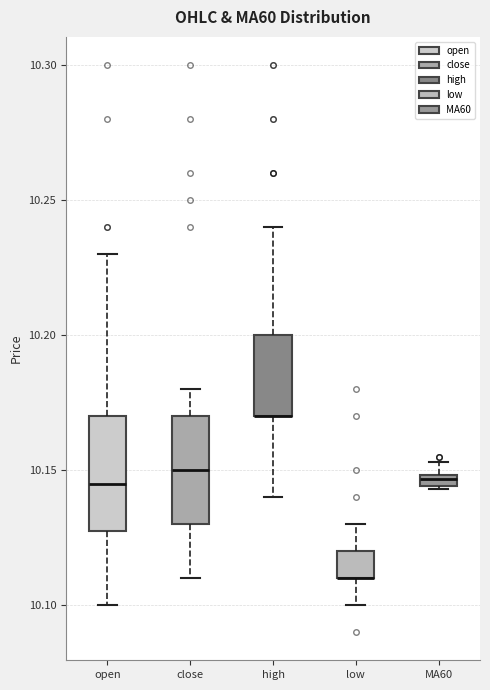

Where is the upper edge of the box for open on the y-axis? The values are not printed on the chart, so give them approximately, as read against the axis.

10.170